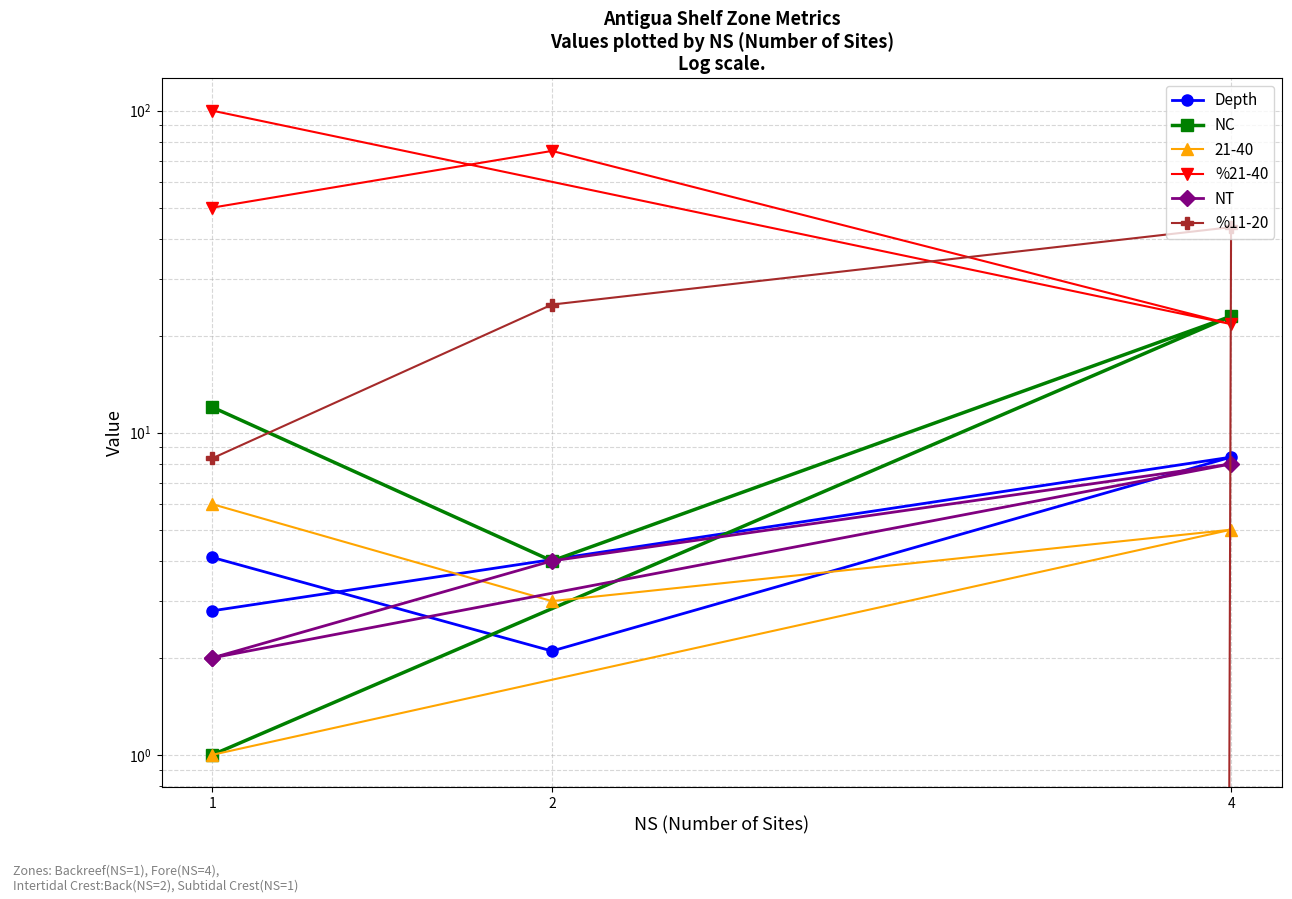

True or false: %21-40 and Depth intersect in this chart.

False